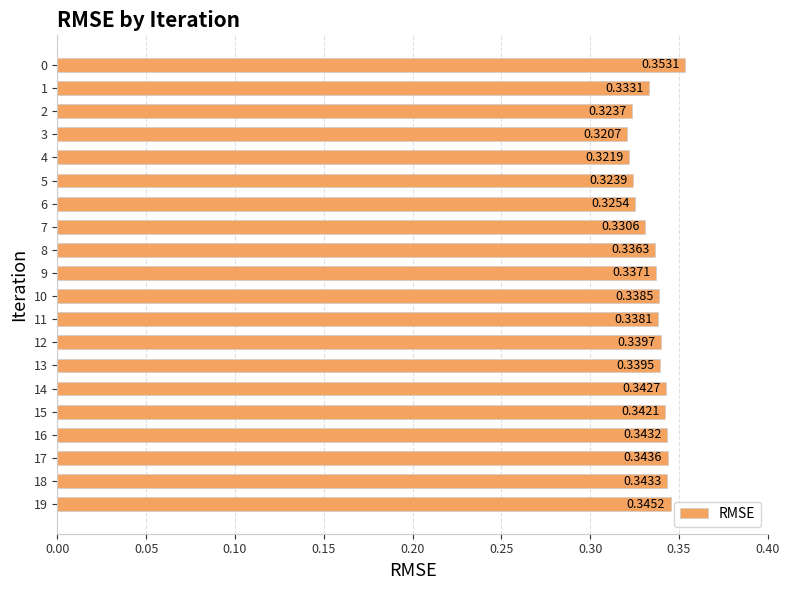

Rank the categories by value from lowest to highest.

3, 4, 2, 5, 6, 7, 1, 8, 9, 11, 10, 13, 12, 15, 14, 16, 18, 17, 19, 0